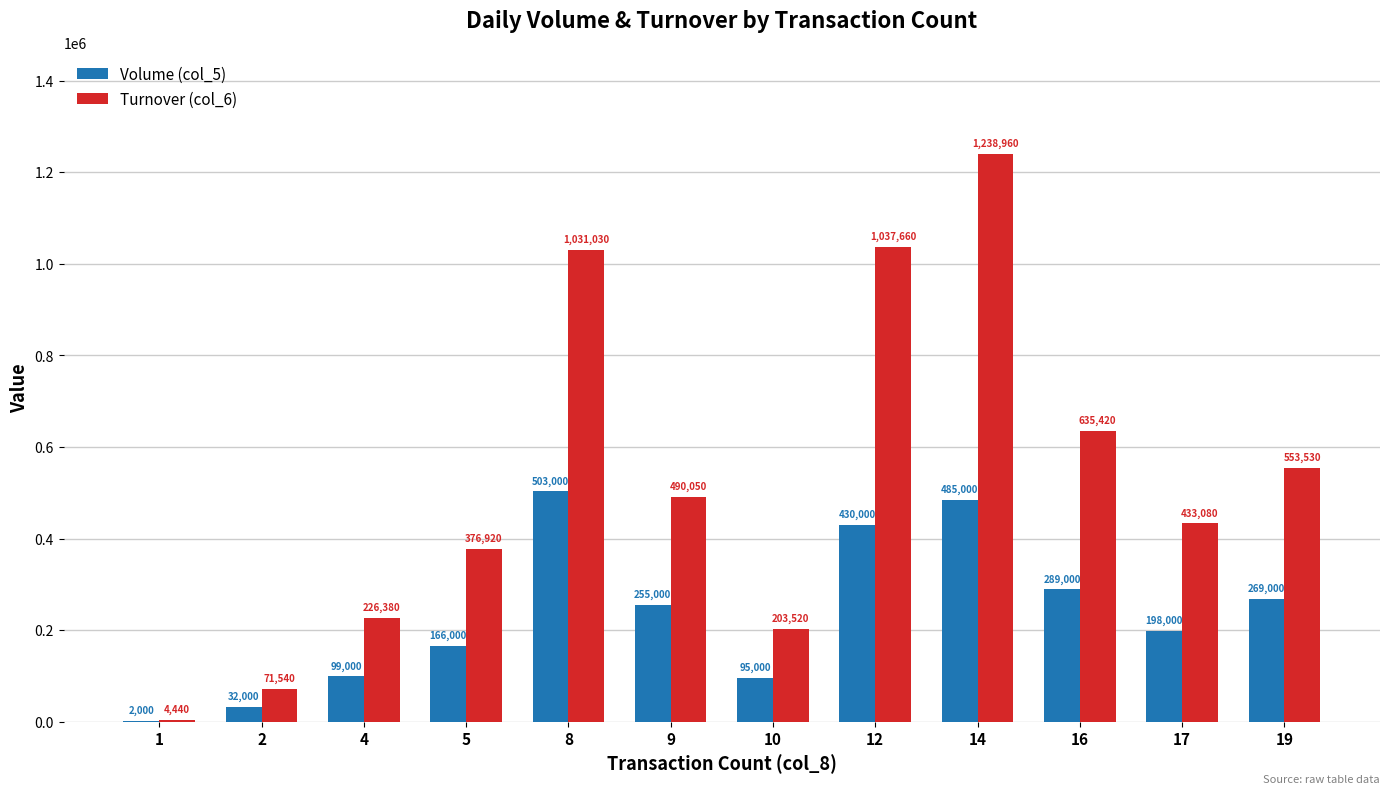

Reading left to right, extract all data points from this chart.

Volume (col_5): 2000	32000	99000	166000	503000	255000	95000	430000	485000	289000	198000	269000
Turnover (col_6): 4440	71540	226380	376920	1031030	490050	203520	1037660	1238960	635420	433080	553530